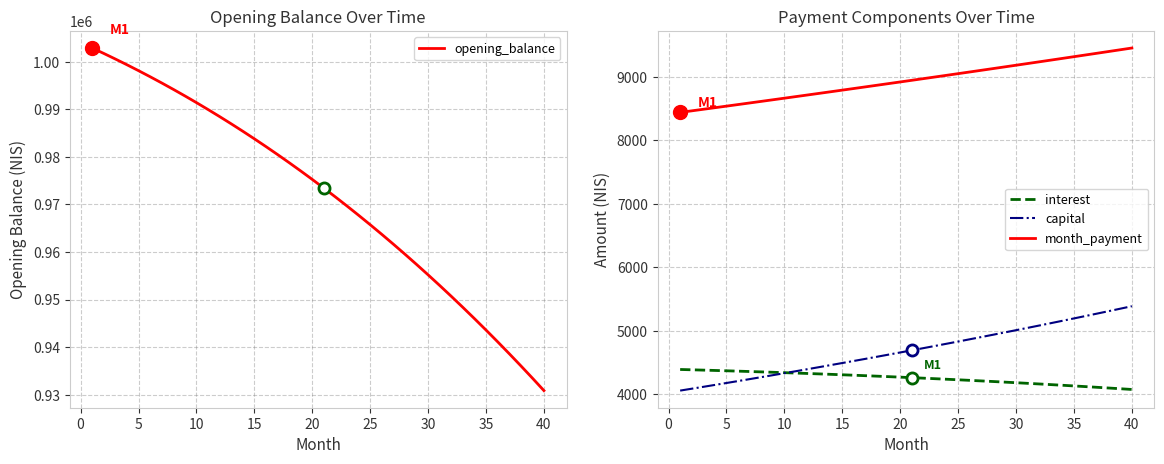

True or false: opening_balance and capital cross at least once.

False